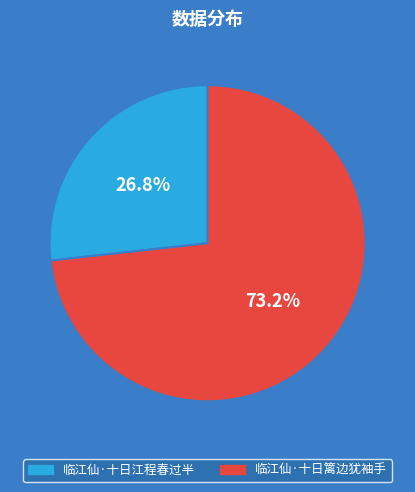

What is the ratio of the value at 临江仙·十日篱边犹袖手 to the value at 临江仙·十日江程春过半?

2.7